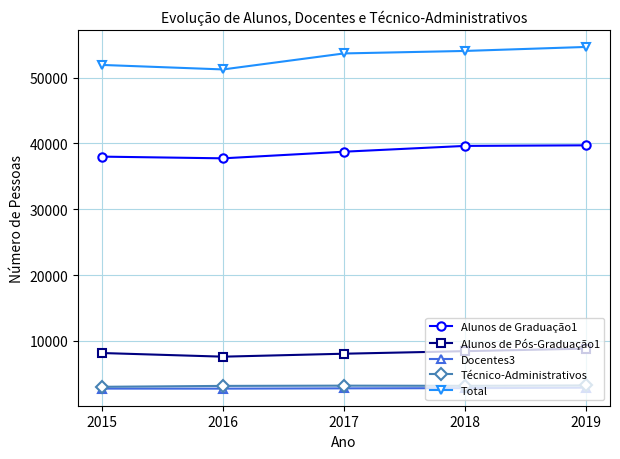

What is the maximum value shown in the chart?

54641